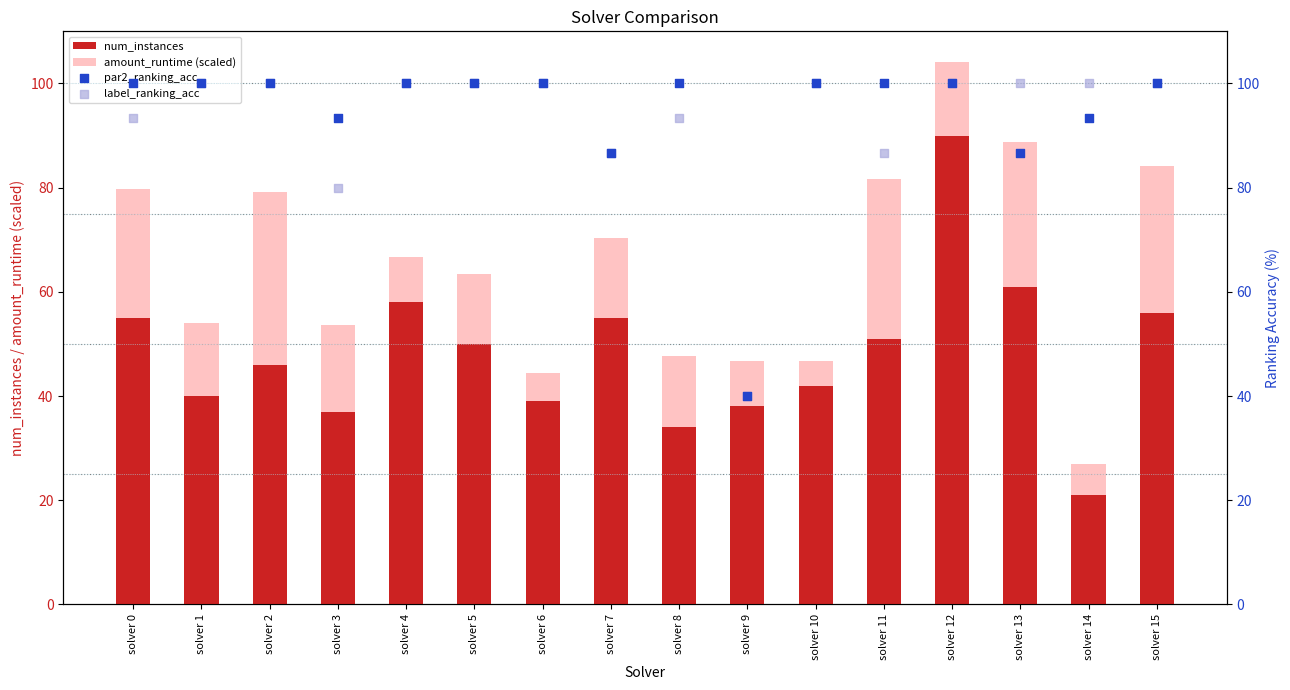

At which category is the sum across all series the highest?

solver 12